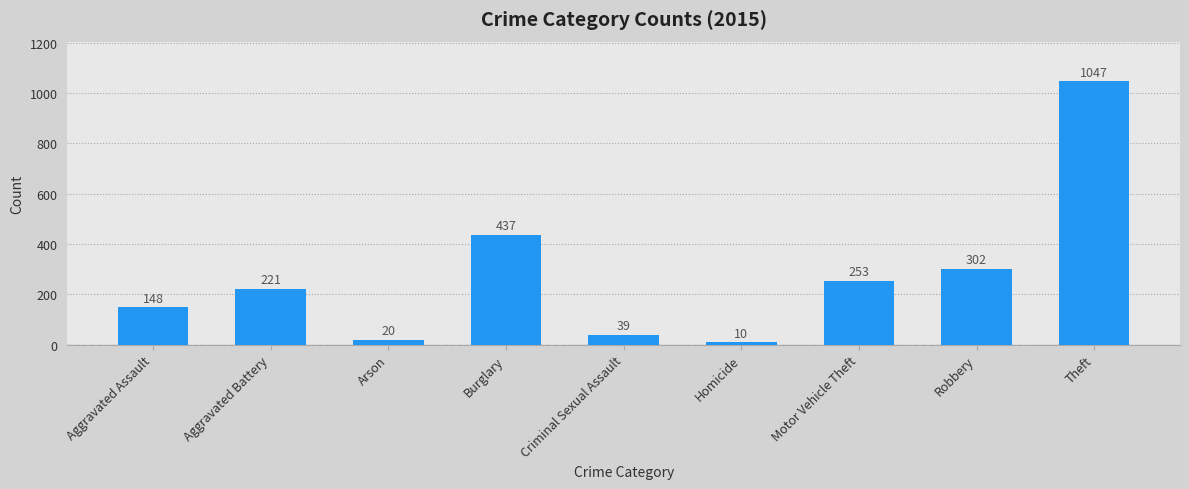

Rank the categories by value from highest to lowest.

Theft, Burglary, Robbery, Motor Vehicle Theft, Aggravated Battery, Aggravated Assault, Criminal Sexual Assault, Arson, Homicide